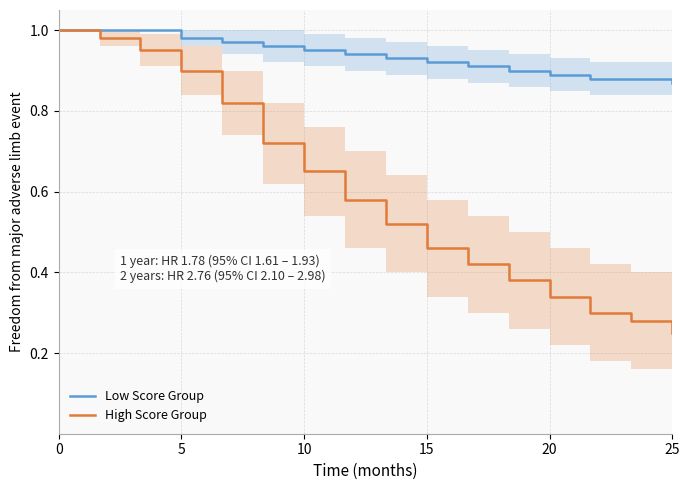

Rank the series by their average value, from highest to lowest.

Low Score Group, High Score Group